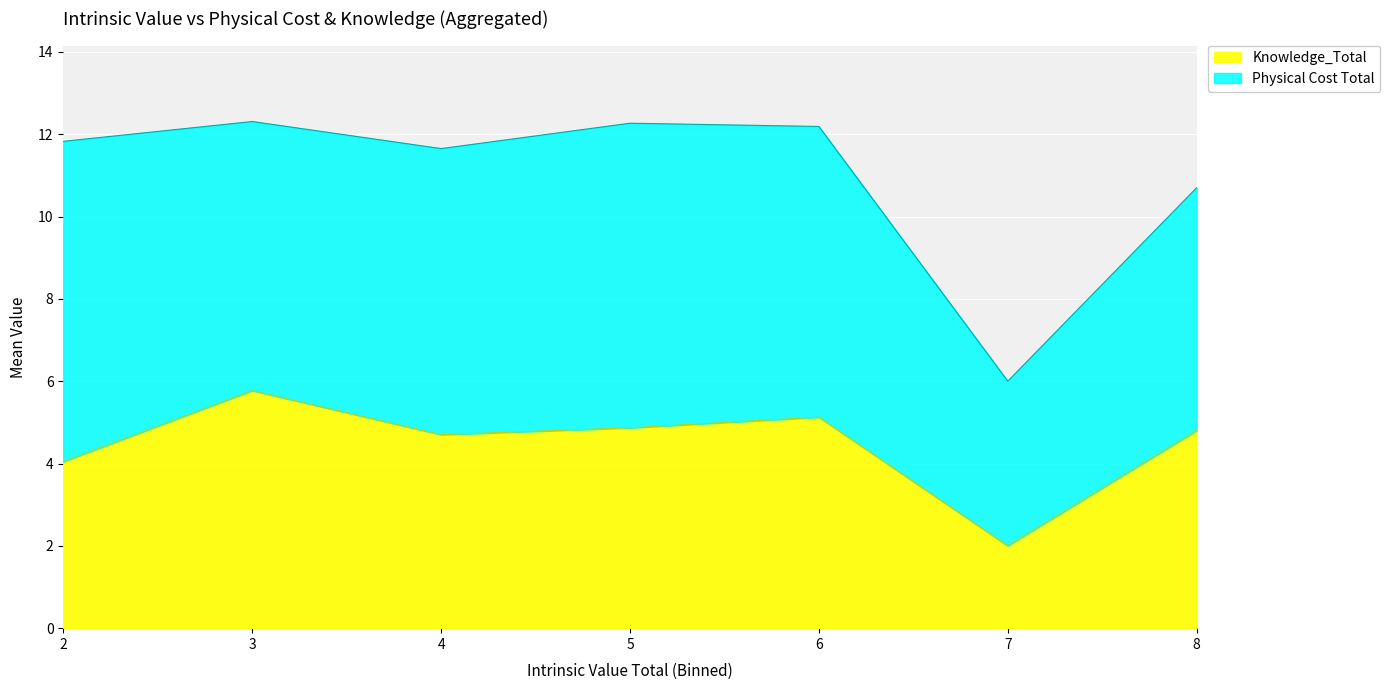

Between 2 and 6, which series saw the biggest shift?

Knowledge_Total